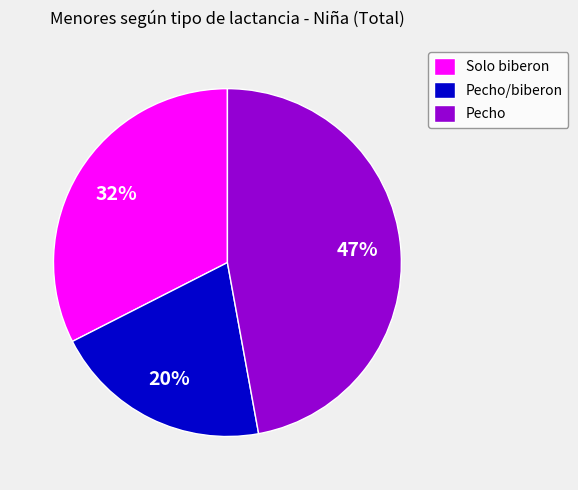

What percentage is the Pecho slice, to the nearest percent?

47%